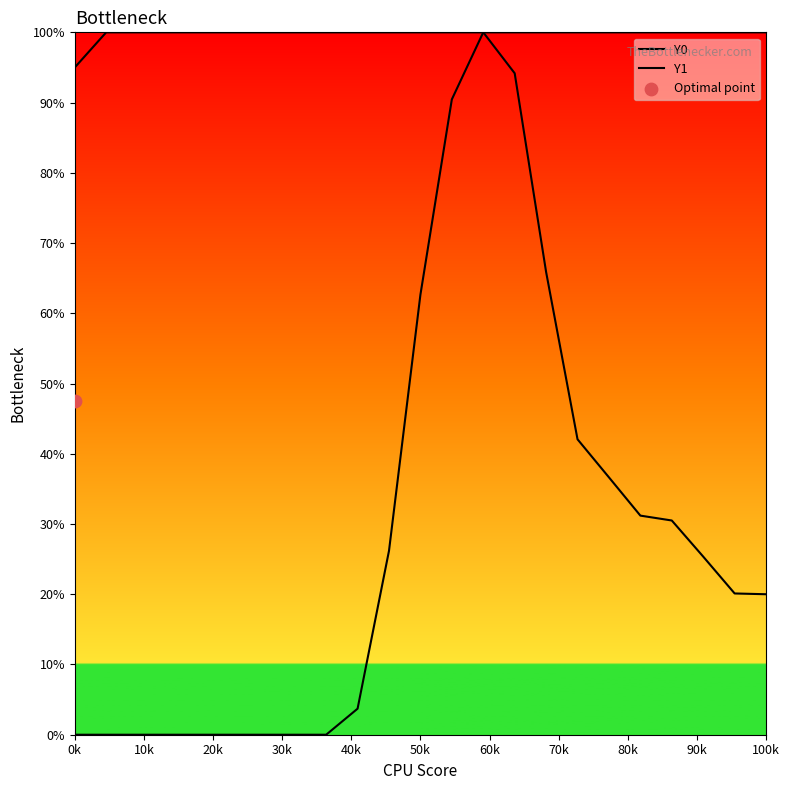

At how many categories does at least one series exceed 26?

23